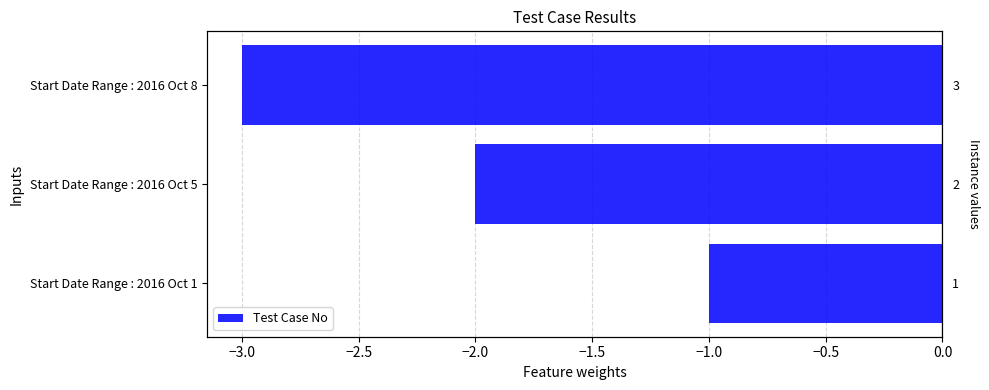

How many bars are there in total?

3